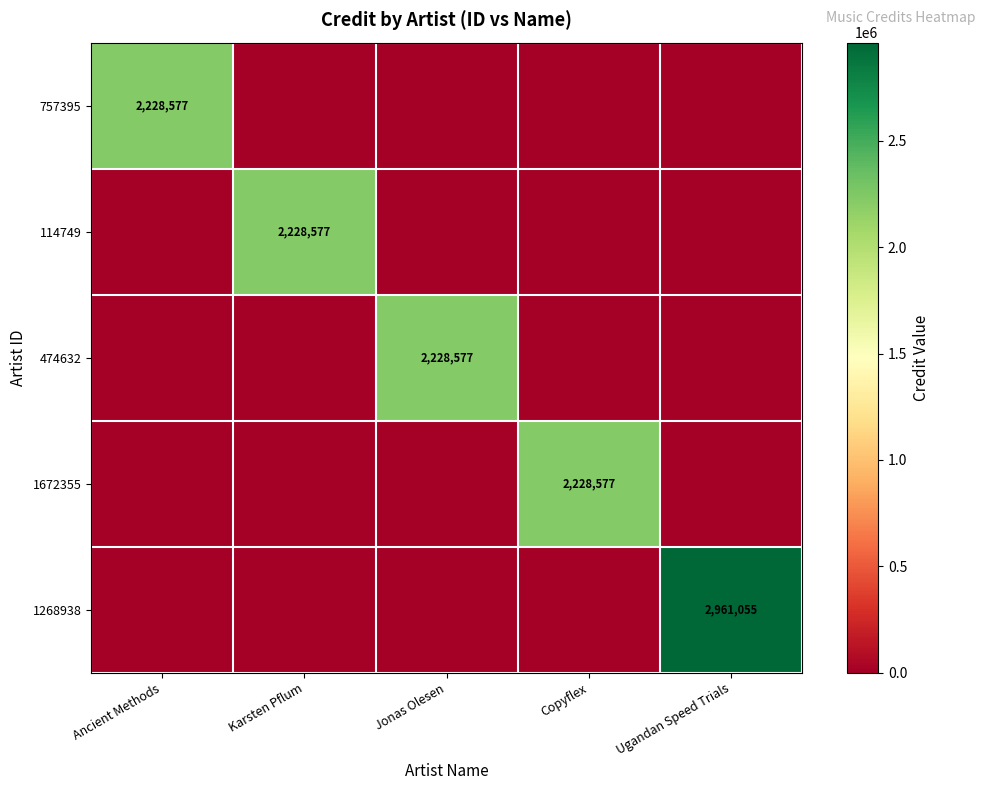

The 114749 series shows 2228577 at Karsten Pflum. True or false?

True